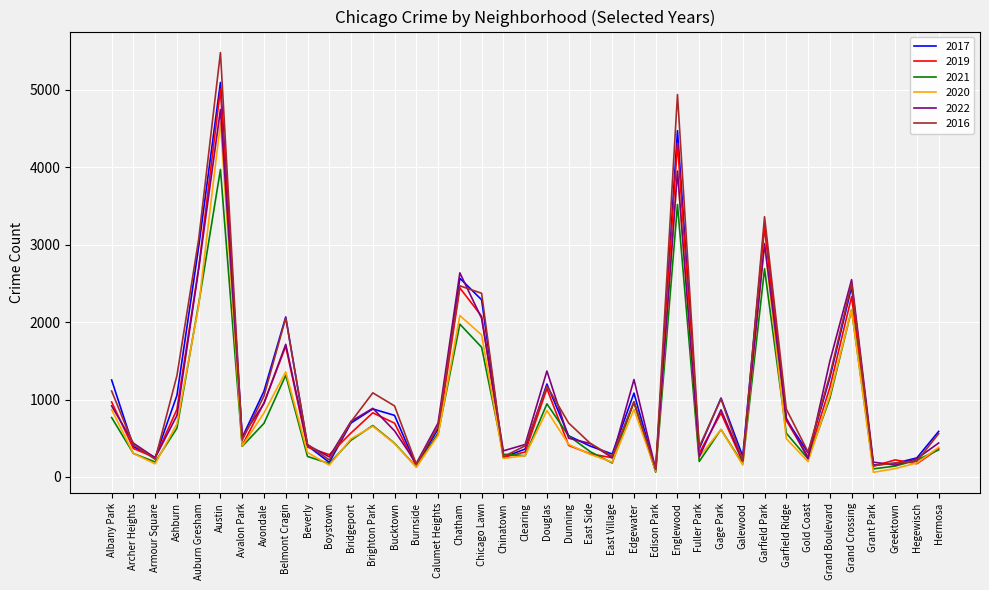

What is the maximum value shown in the chart?

5481